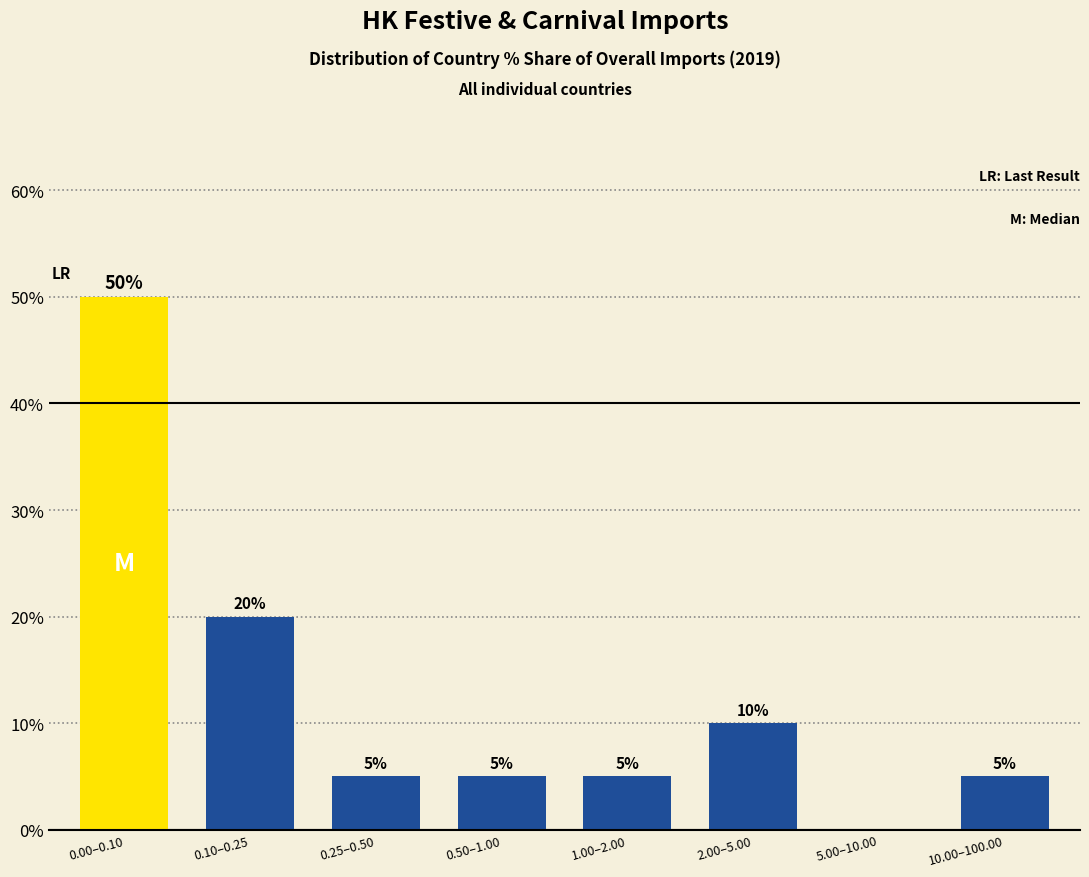

Reading left to right, transcribe all the data shown in this chart.

0.00–0.10=50	0.10–0.25=20	0.25–0.50=5	0.50–1.00=5	1.00–2.00=5	2.00–5.00=10	5.00–10.00=0	10.00–100.00=5